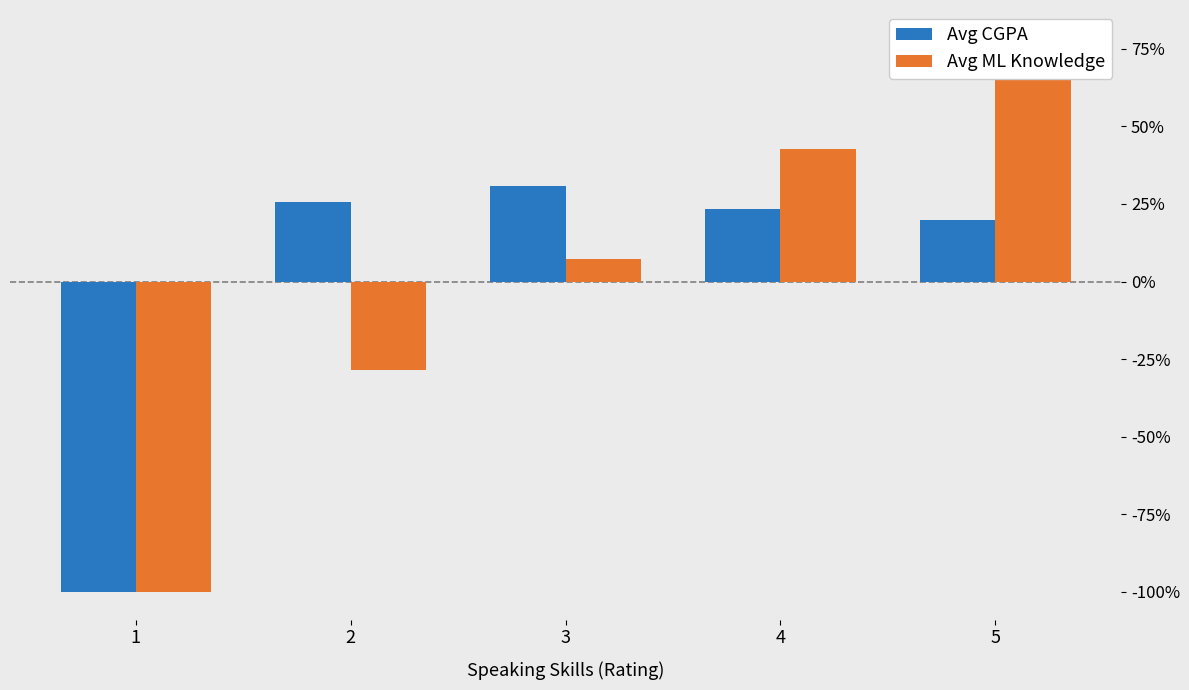

Which series has the widest spread of values?

Avg ML Knowledge